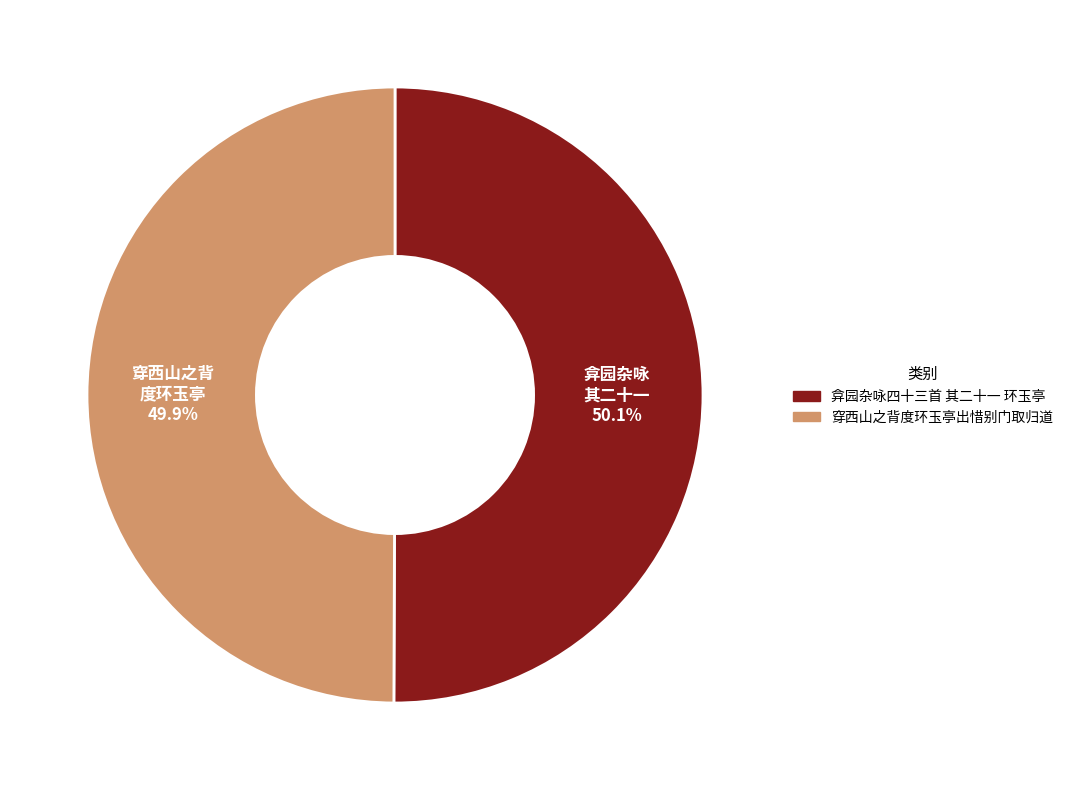

To the nearest percent, what is the average slice percentage?

50%